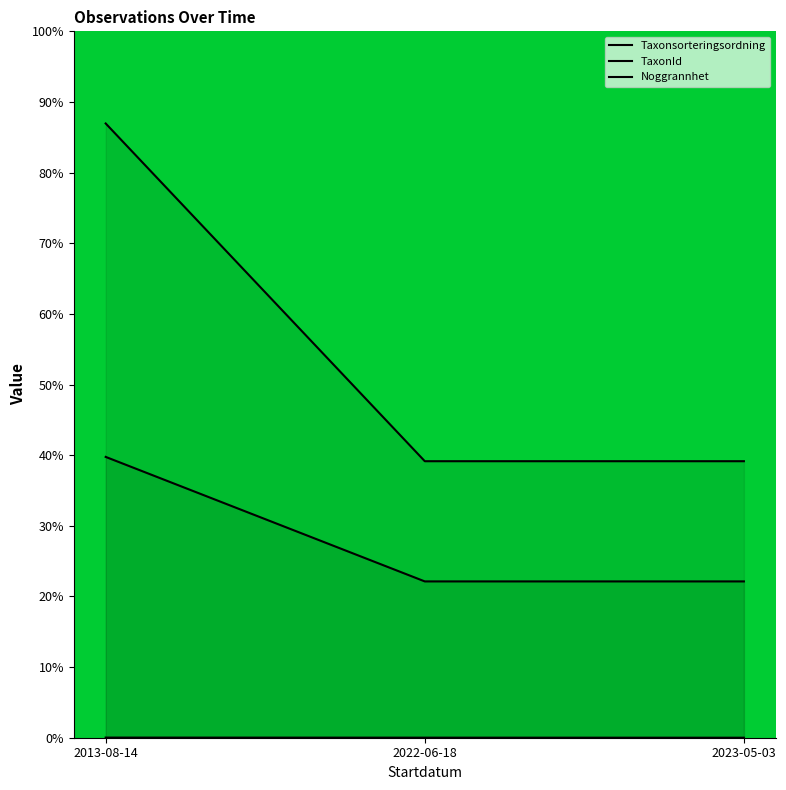

Where is Taxonsorteringsordning nearest to the value 30?

2022-06-18